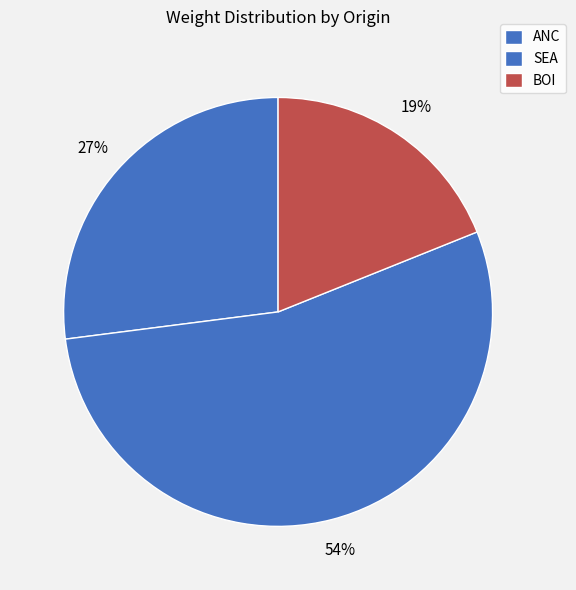

Which category has the biggest portion of the pie?

SEA